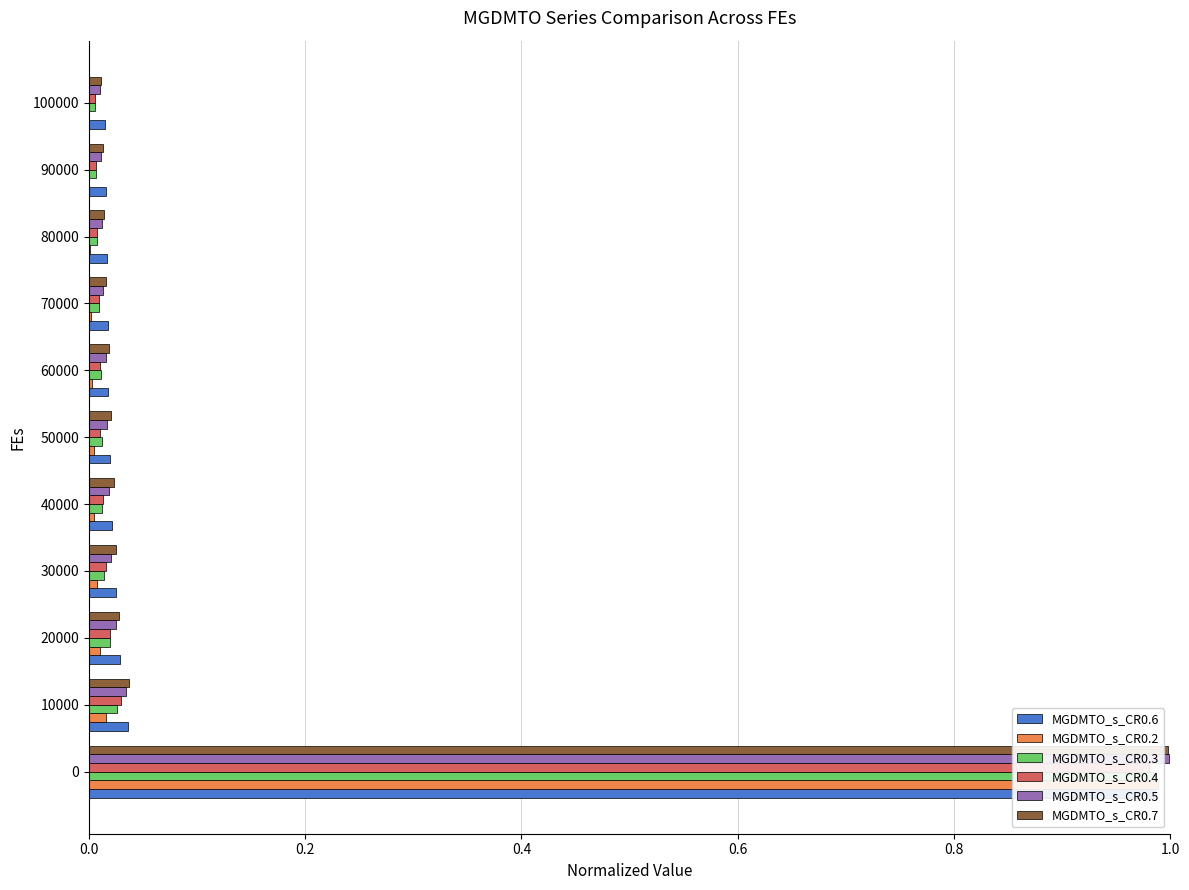

What position from the left is 0.8?

5